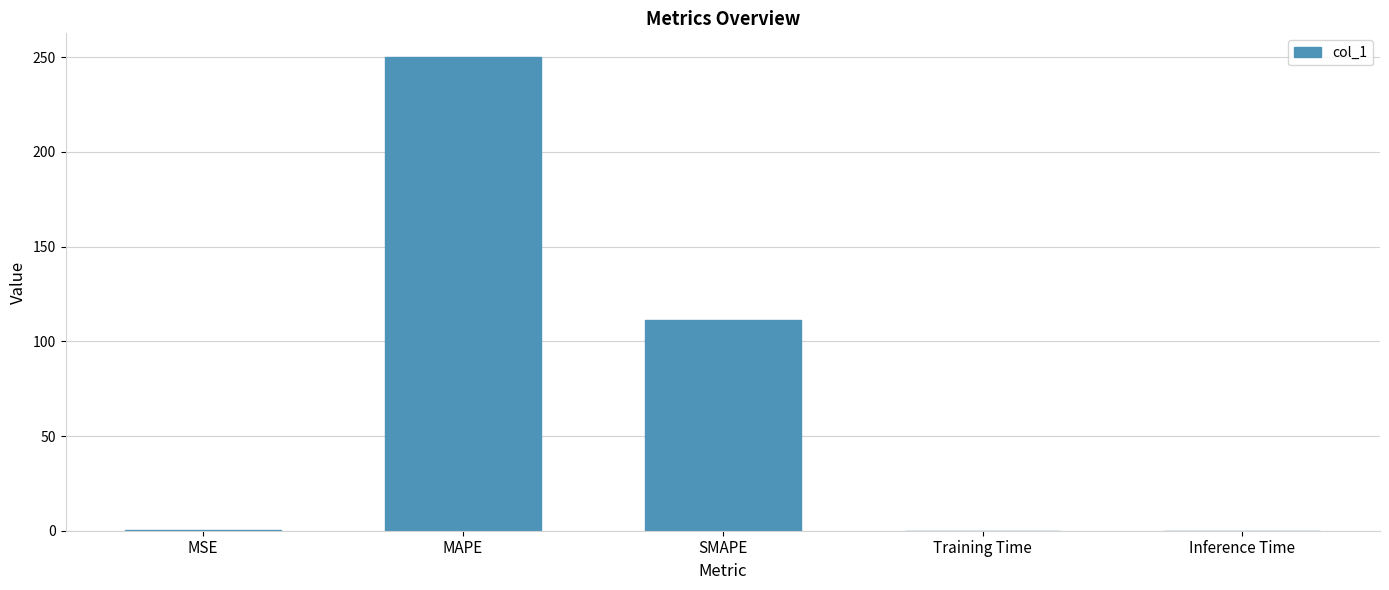

What is the change in value from MAPE to SMAPE?

-138.9